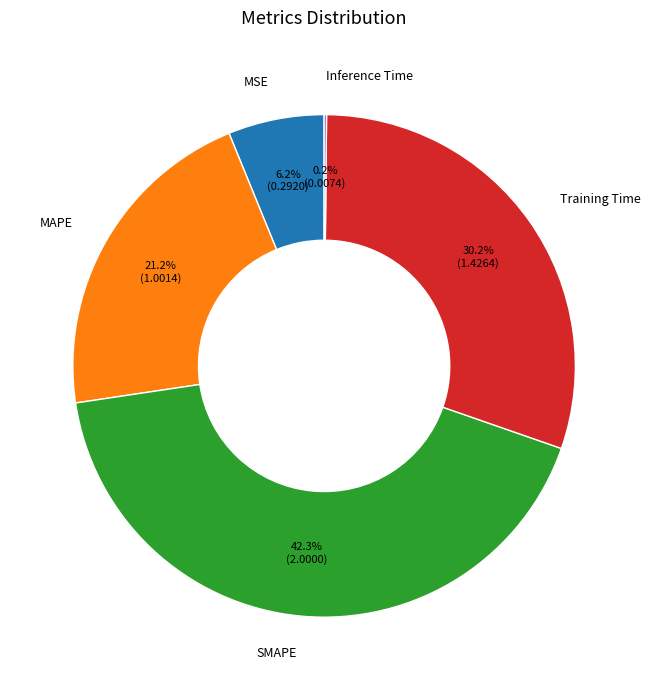

Is there any slice that represents more than half of the pie?

No